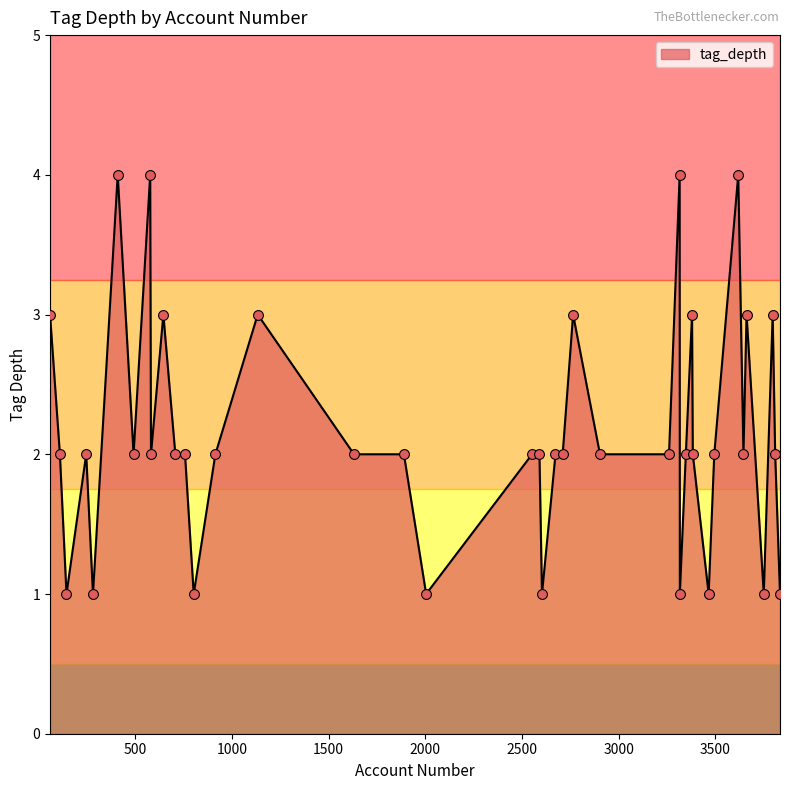

What is the difference between the maximum and minimum values?

3